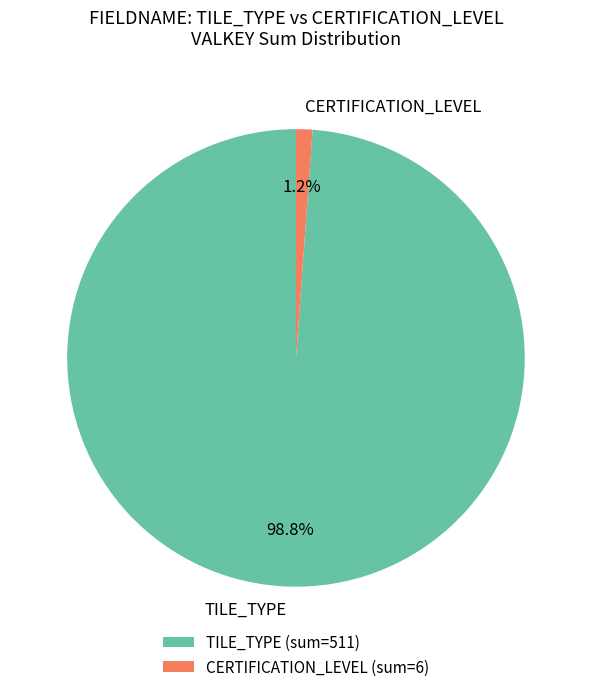

Combined, do CERTIFICATION_LEVEL and TILE_TYPE account for over 50%?

Yes